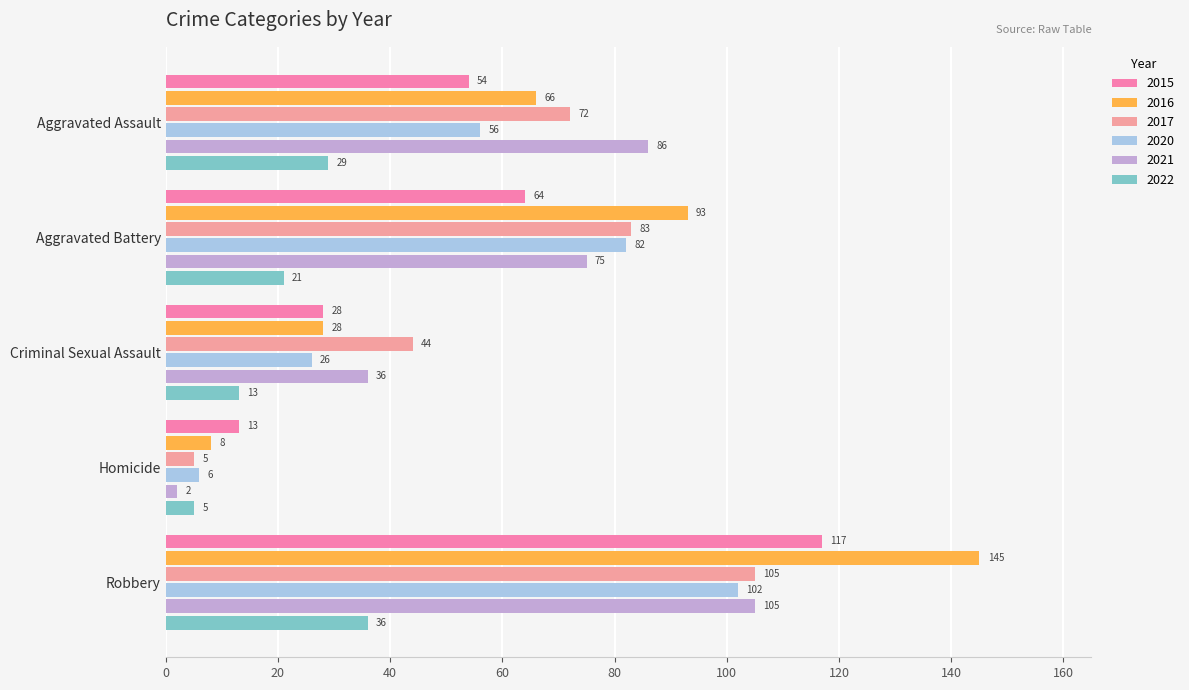

Count the number of categories in the chart.

5